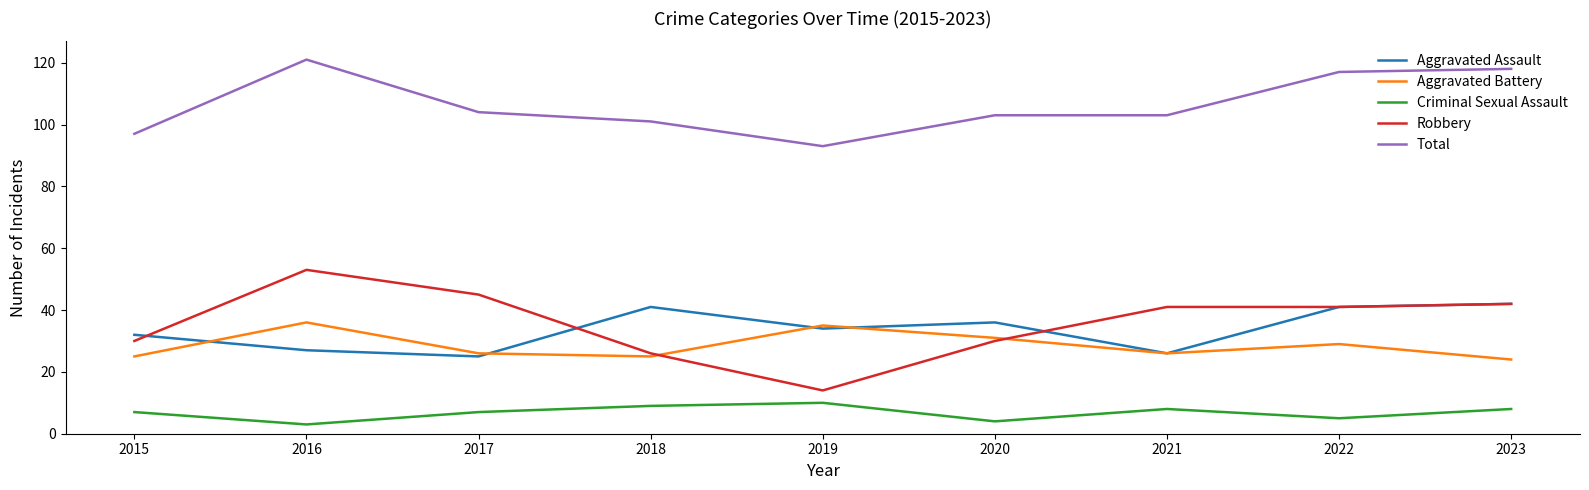

Is it true that Total equals 104 at 2017?

True